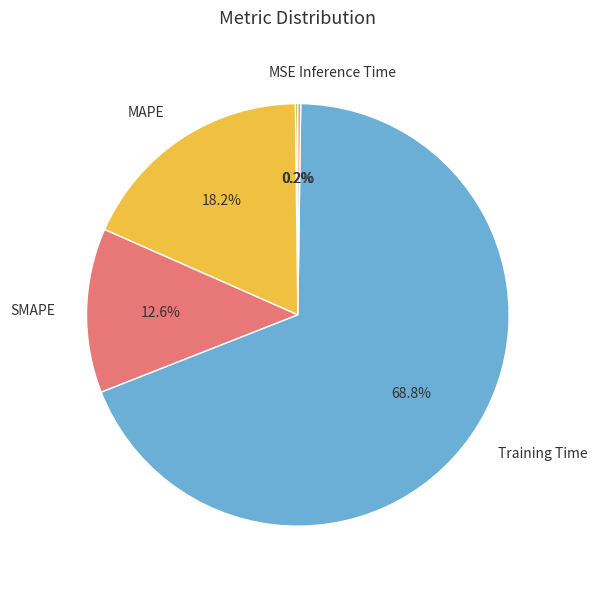

Which category has the biggest portion of the pie?

Training Time